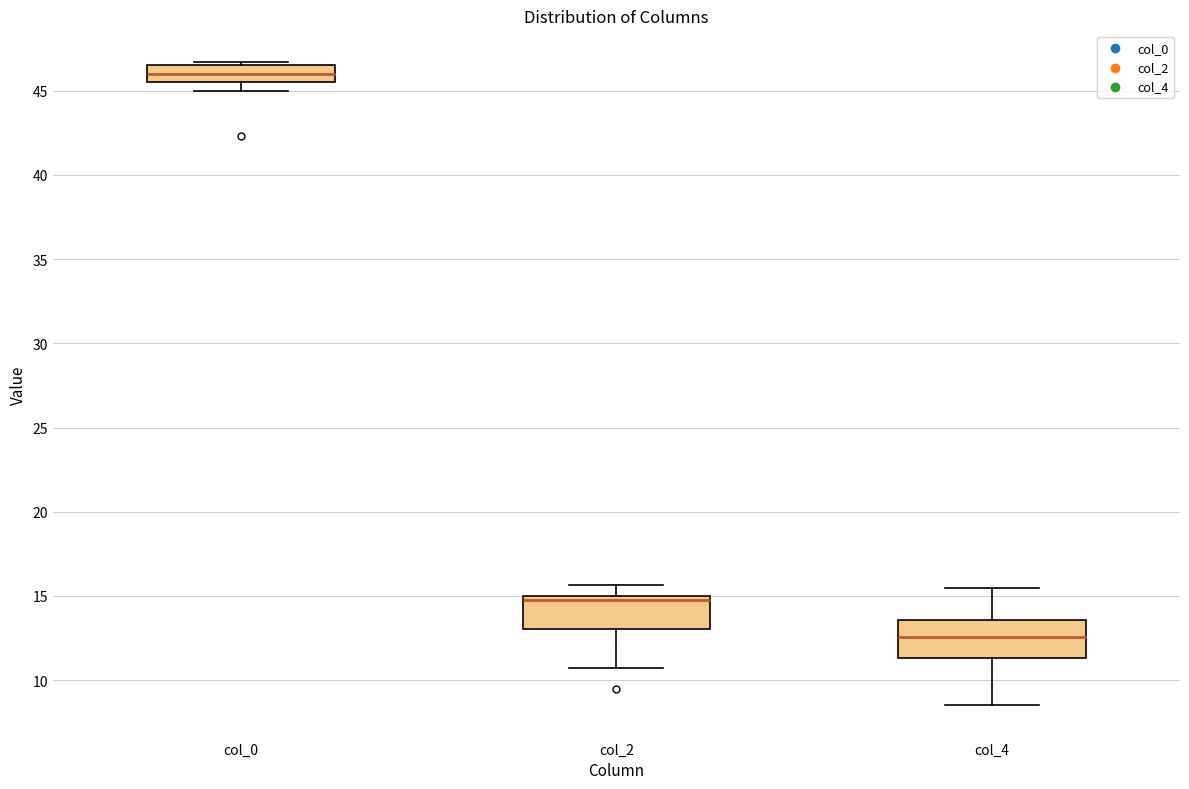

Where is the upper edge of the box for col_4 on the y-axis? The values are not printed on the chart, so give them approximately, as read against the axis.

13.5